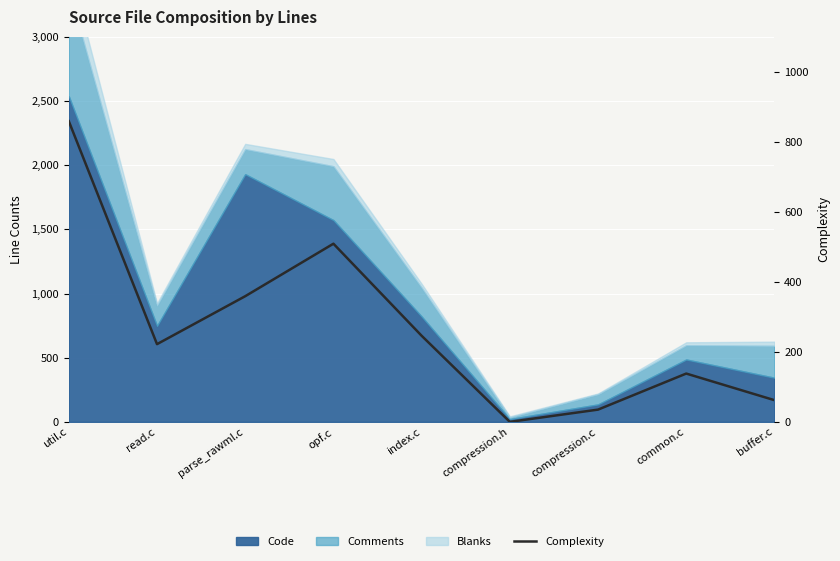

How many data points are less than 222?

4